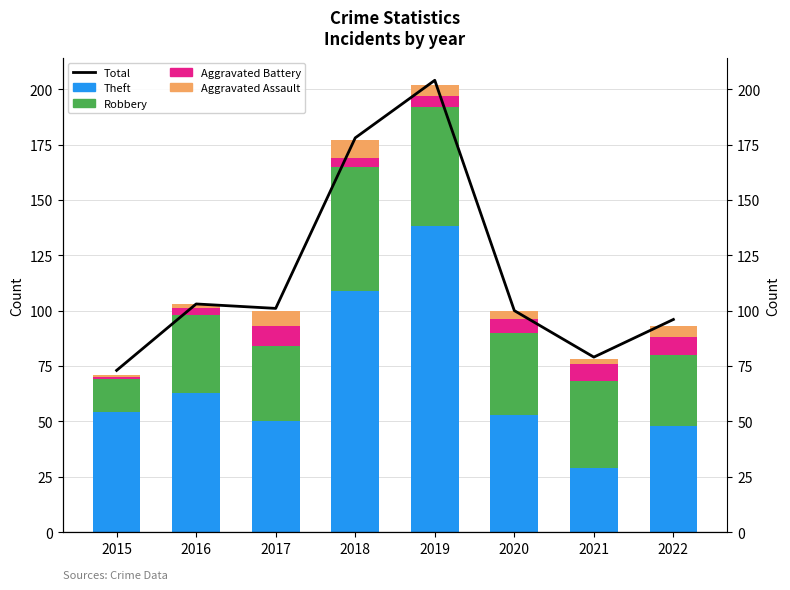

At how many categories does at least one series exceed 148?

2